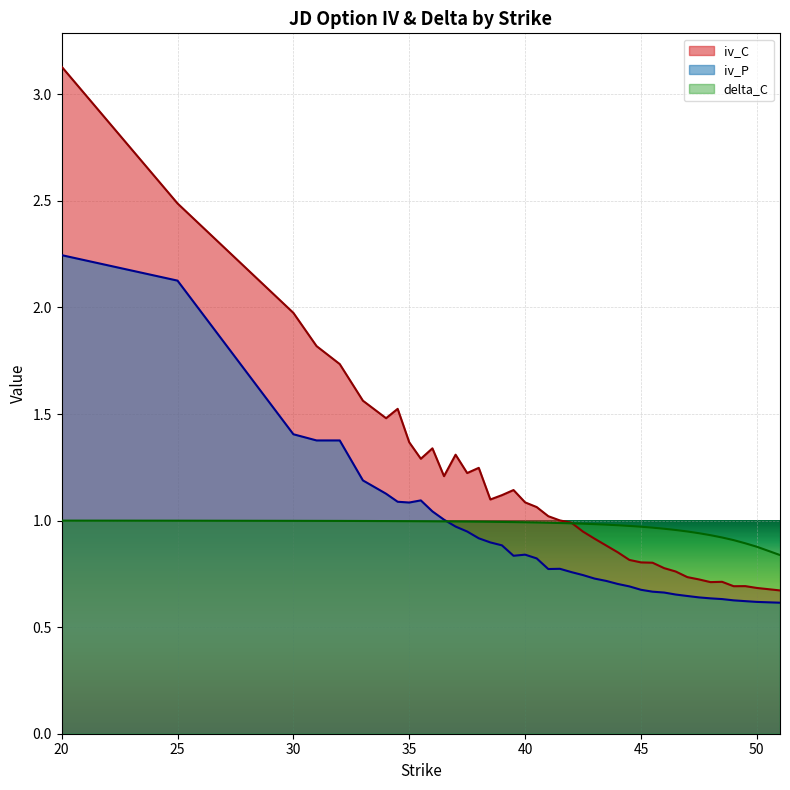

How many lines are shown in the chart?

3